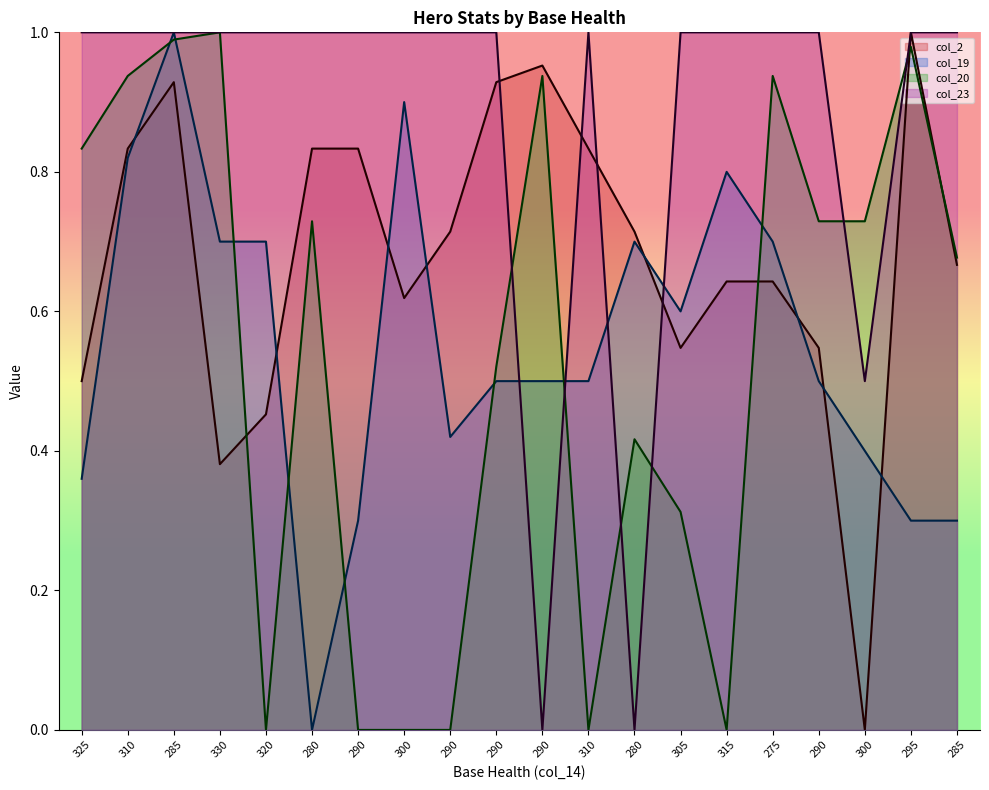

Rank the series at 325 from highest to lowest value.

col_23, col_20, col_2, col_19